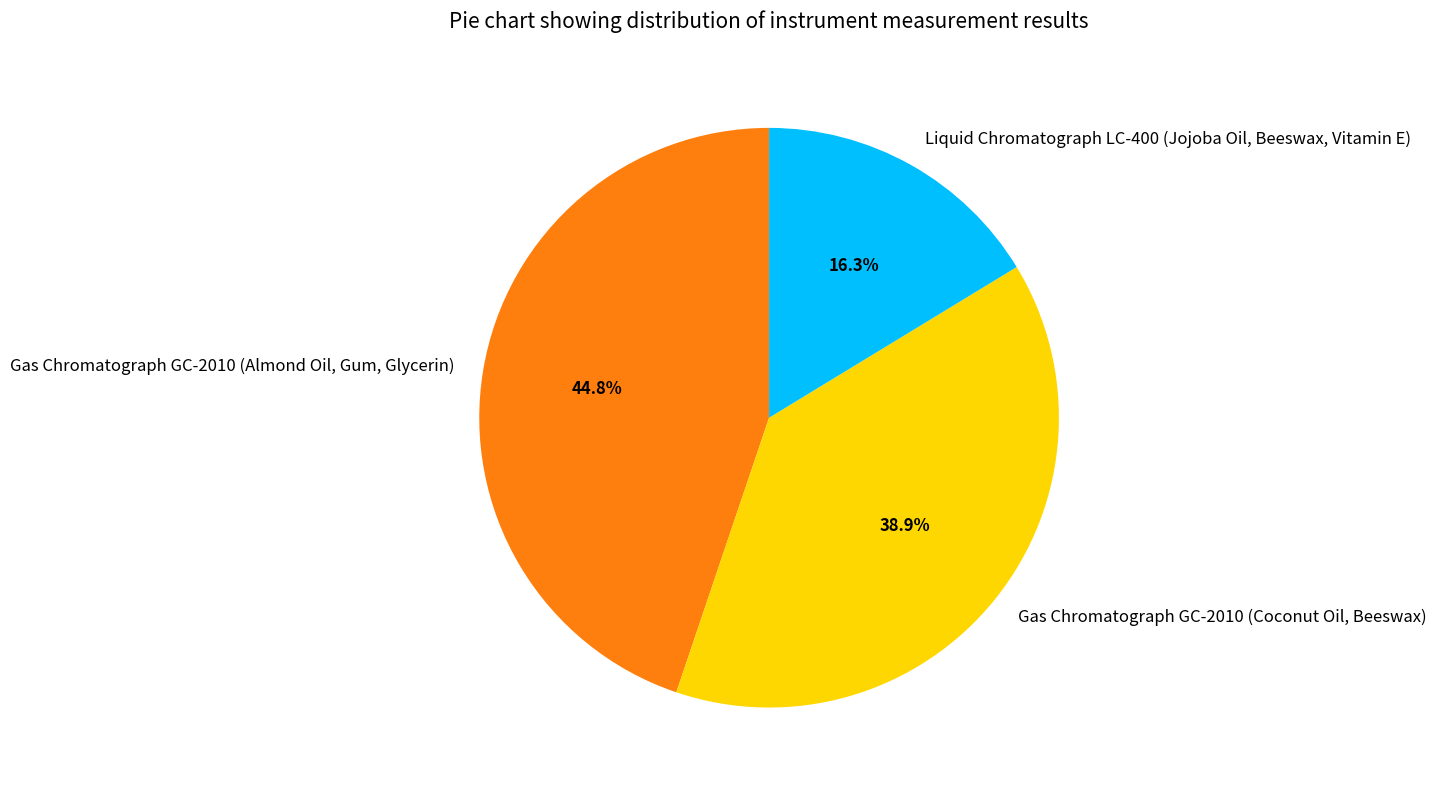

To the nearest percent, what is the combined percentage of Liquid Chromatograph LC-400 (Jojoba Oil, Beeswax, Vitamin E) and Gas Chromatograph GC-2010 (Almond Oil, Gum, Glycerin)?

61%